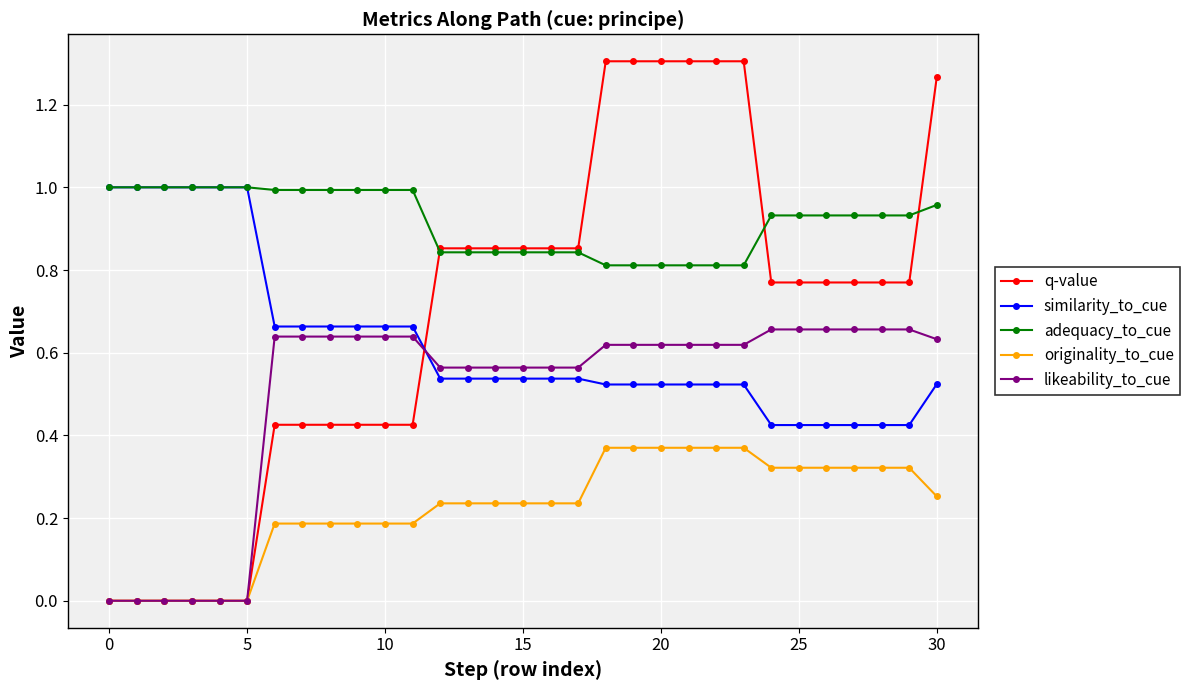

True or false: originality_to_cue and similarity_to_cue intersect in this chart.

False